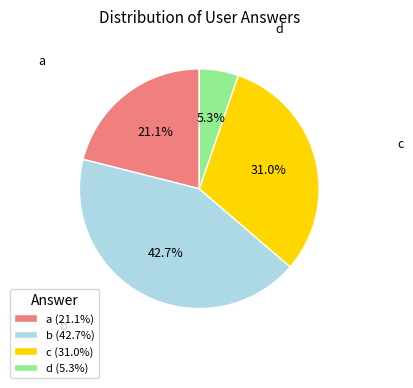

Does b account for over 50% of the chart?

No